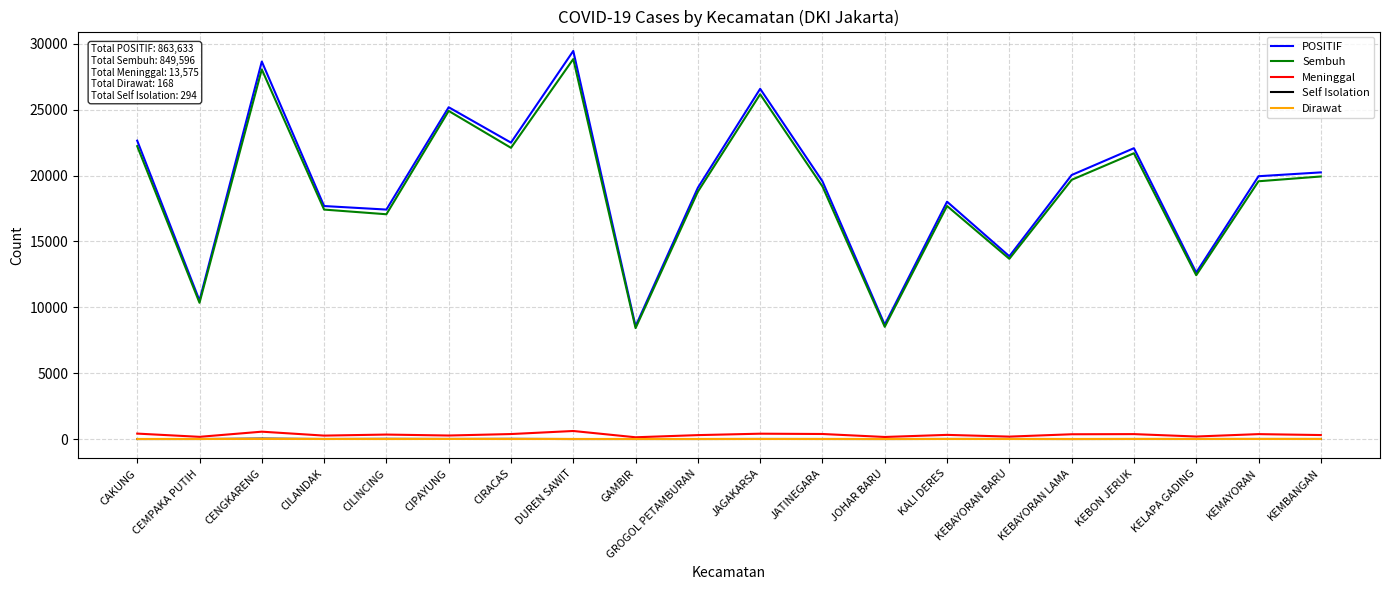

What is the lowest value of the POSITIF series?

8563